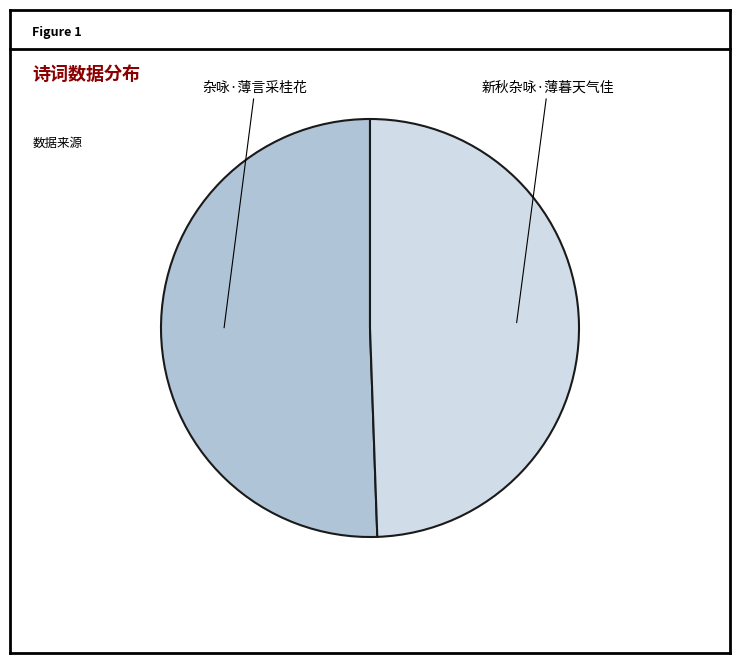

Between 新秋杂咏·薄暮天气佳 and 杂咏·薄言采桂花, which is larger?

杂咏·薄言采桂花